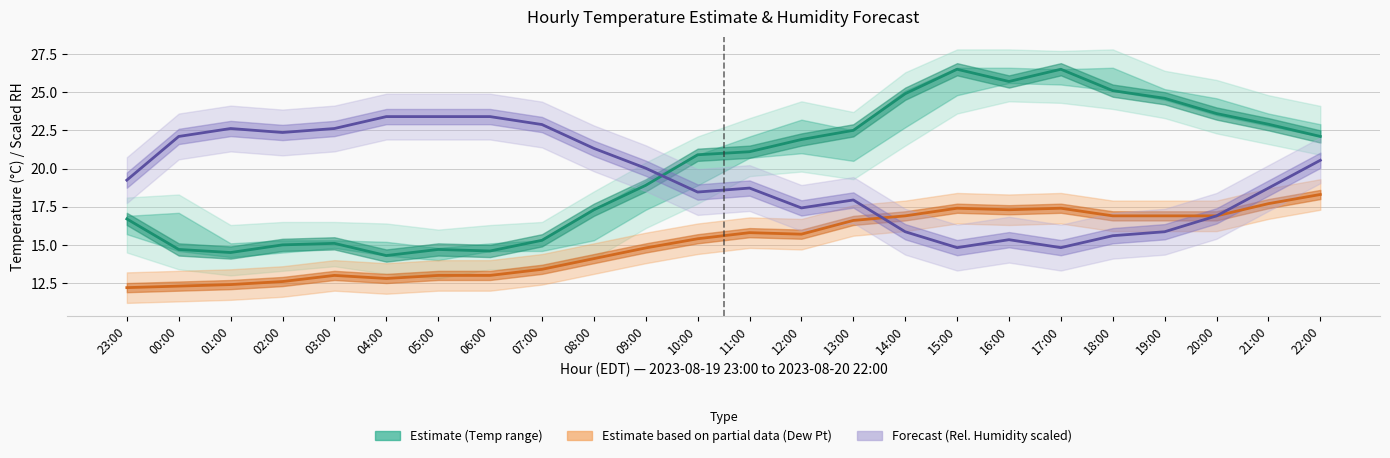

Is this an area chart (filled region under the line)?

No